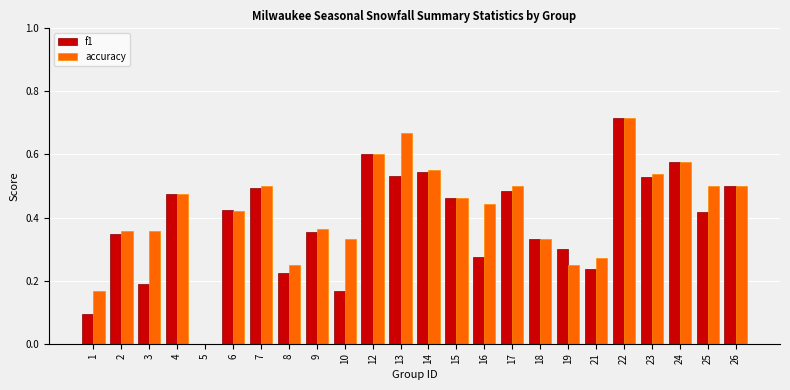

Is the value of accuracy at 7 greater than the value of f1 at 3?

Yes